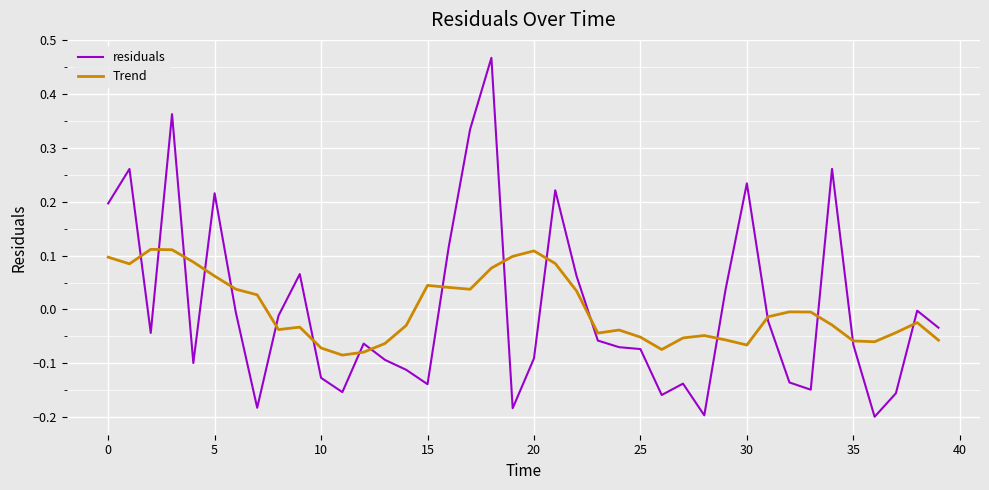

Which series has the largest range (max minus min)?

residuals